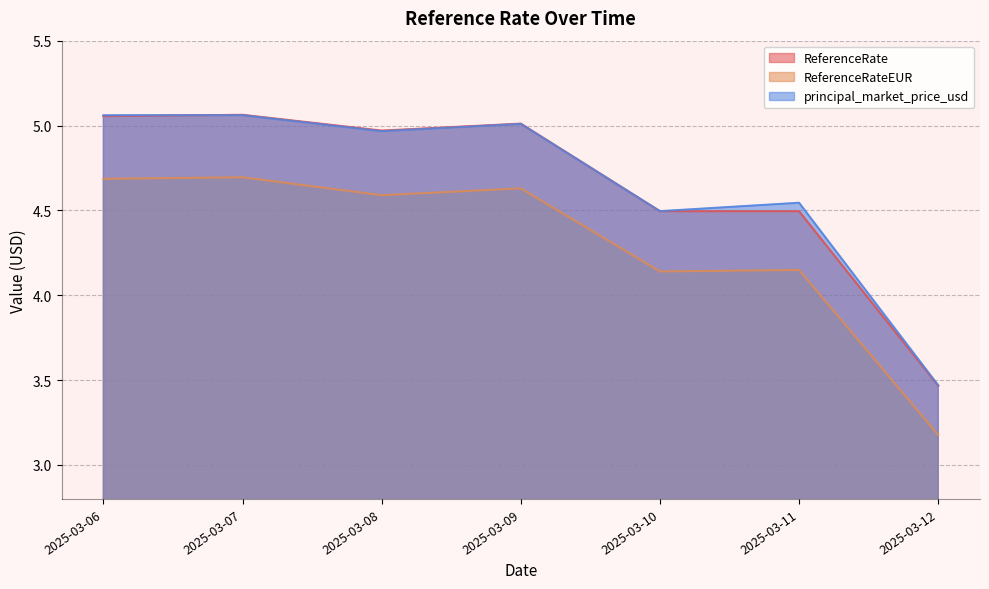

Reading left to right, transcribe all the data shown in this chart.

ReferenceRate: 5.1	5.1	5.0	5.0	4.5	4.5	3.5
ReferenceRateEUR: 4.7	4.7	4.6	4.6	4.1	4.1	3.2
principal_market_price_usd: 5.1	5.1	5.0	5.0	4.5	4.5	3.5